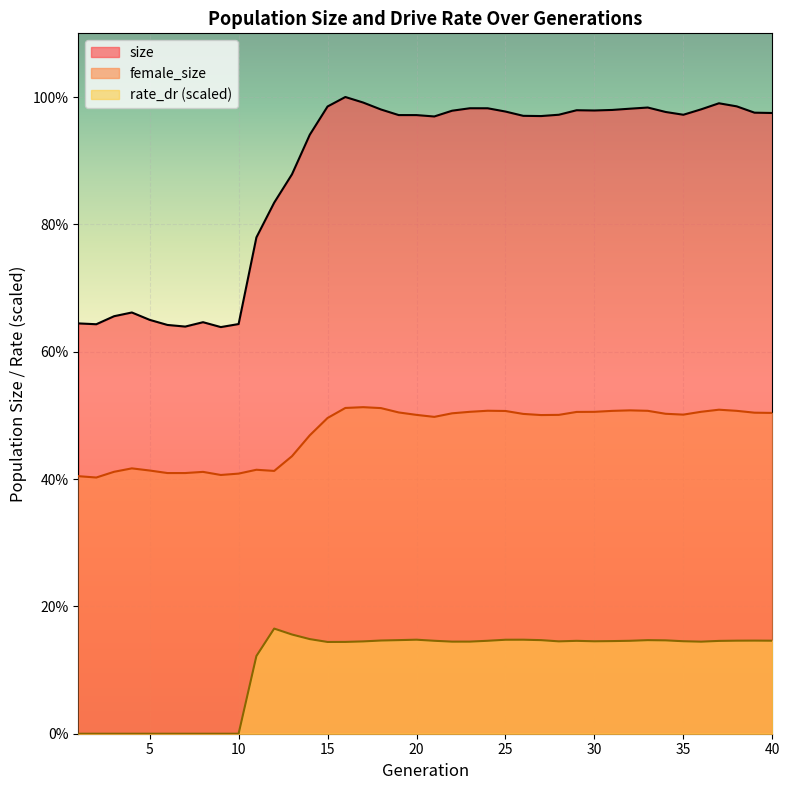

True or false: rate_dr has a value of 27608.5 at 21.

False